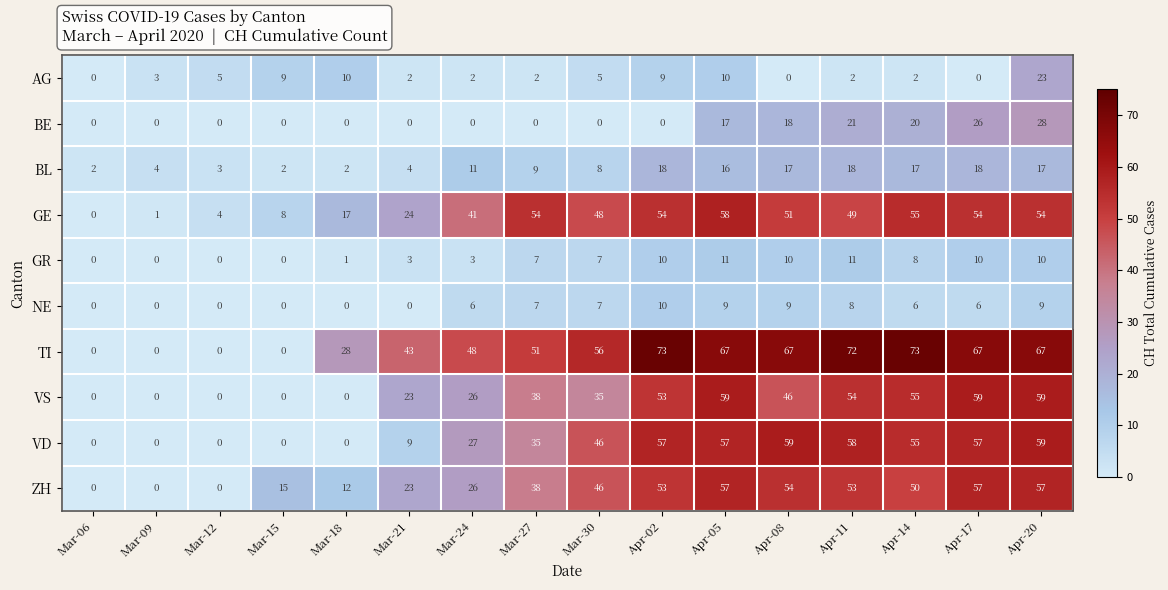

What is the difference between the highest and lowest values at Apr-14?

71